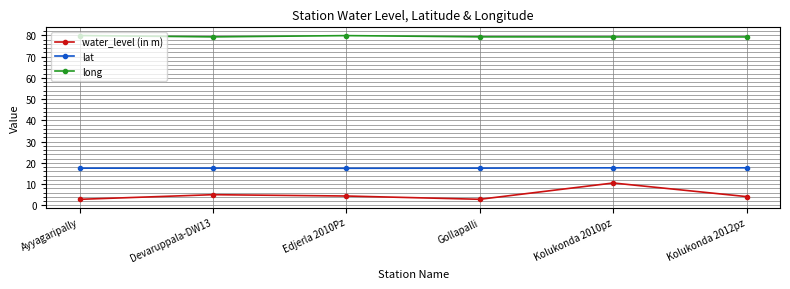

The value of lat at Ayyagaripally is 17.5. True or false?

True